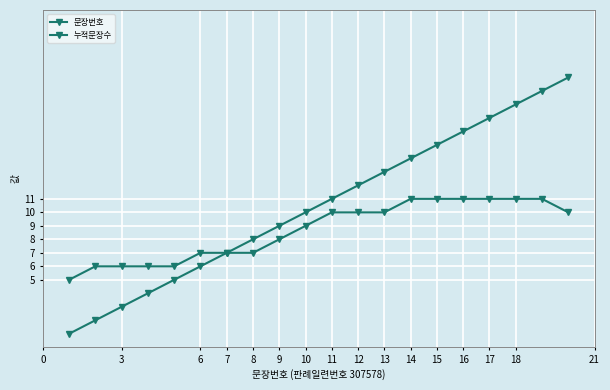

At which label is 문장번호 closest to 10?

10